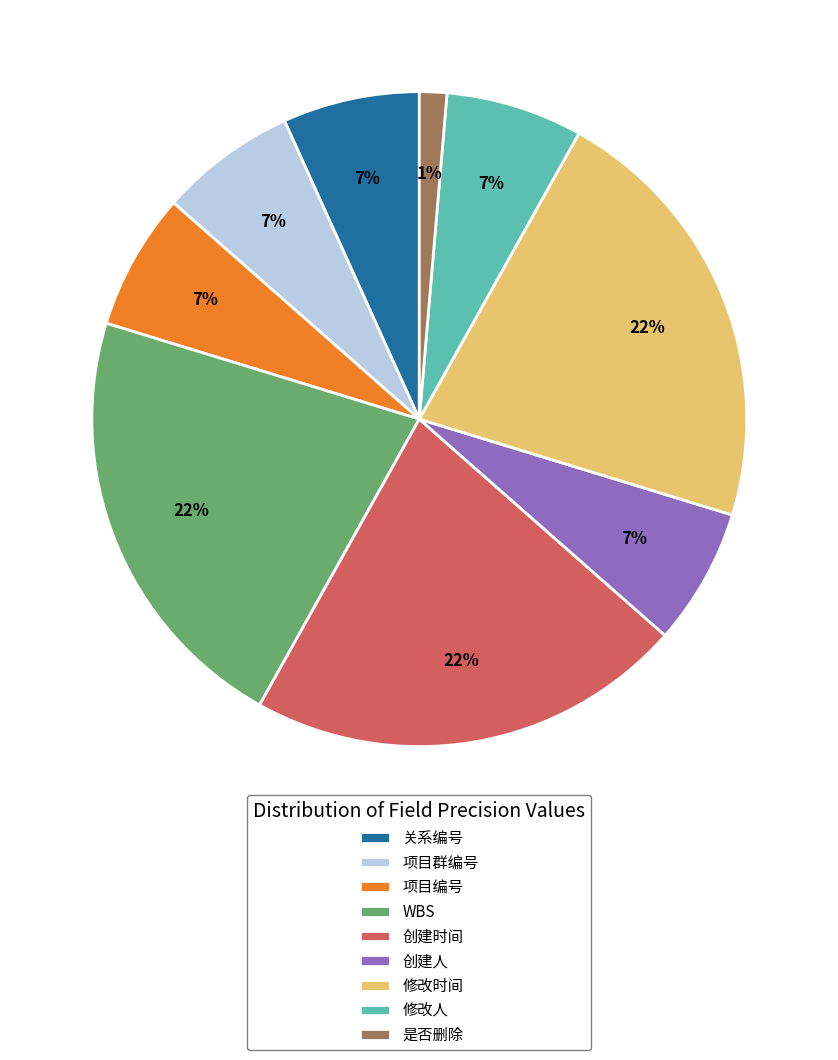

Count the number of slices in the pie.

9